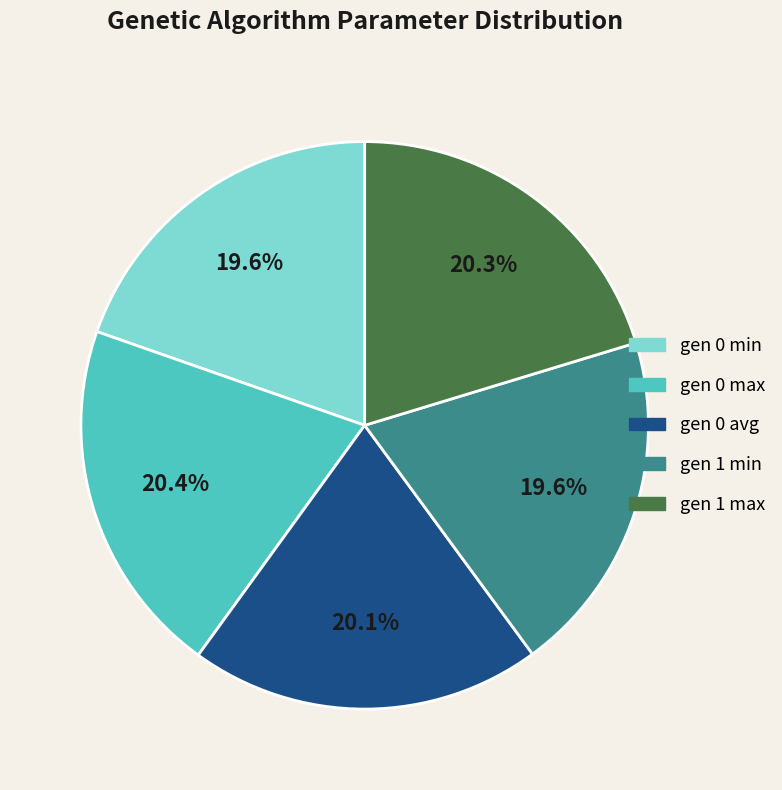

Is it true that gen 0 avg is 20% of the pie?

True